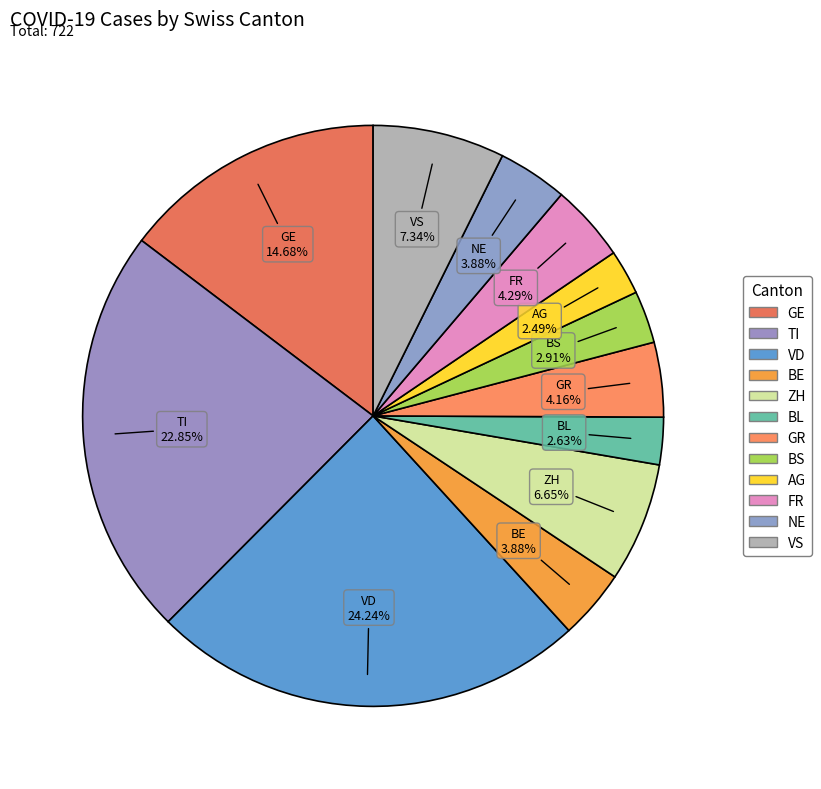

Count the number of slices in the pie.

12